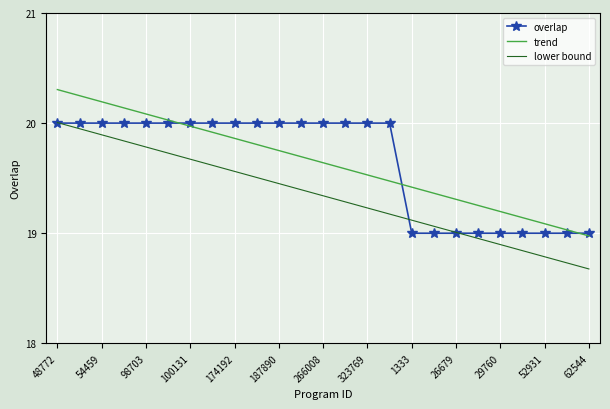

True or false: lower bound and trend cross at least once.

False